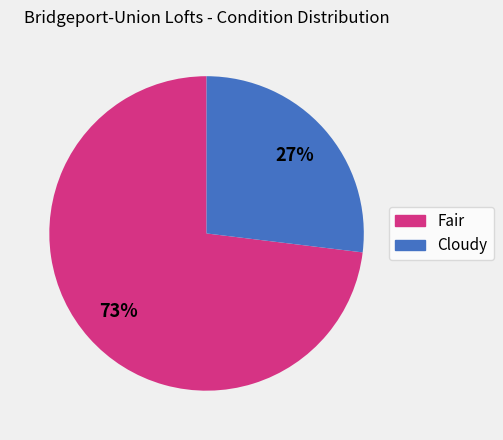

To the nearest percent, what is the average slice percentage?

50%